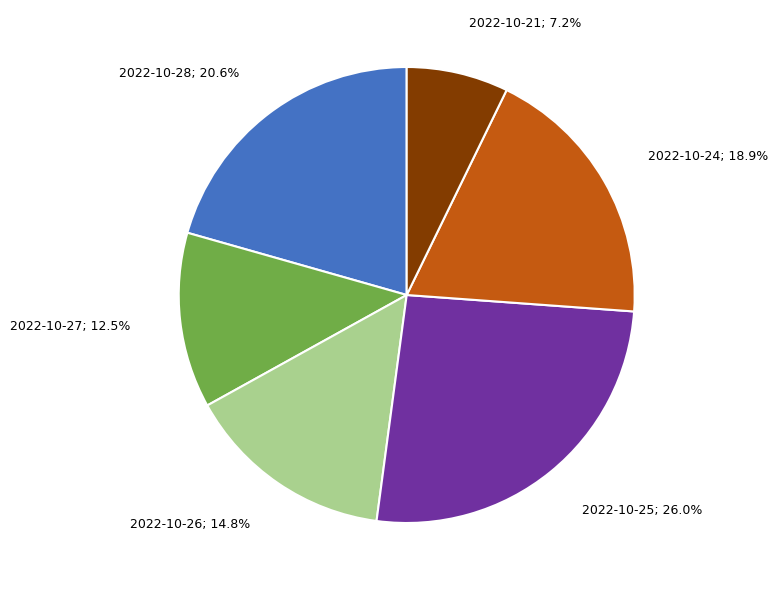

Does any single category account for the majority?

No